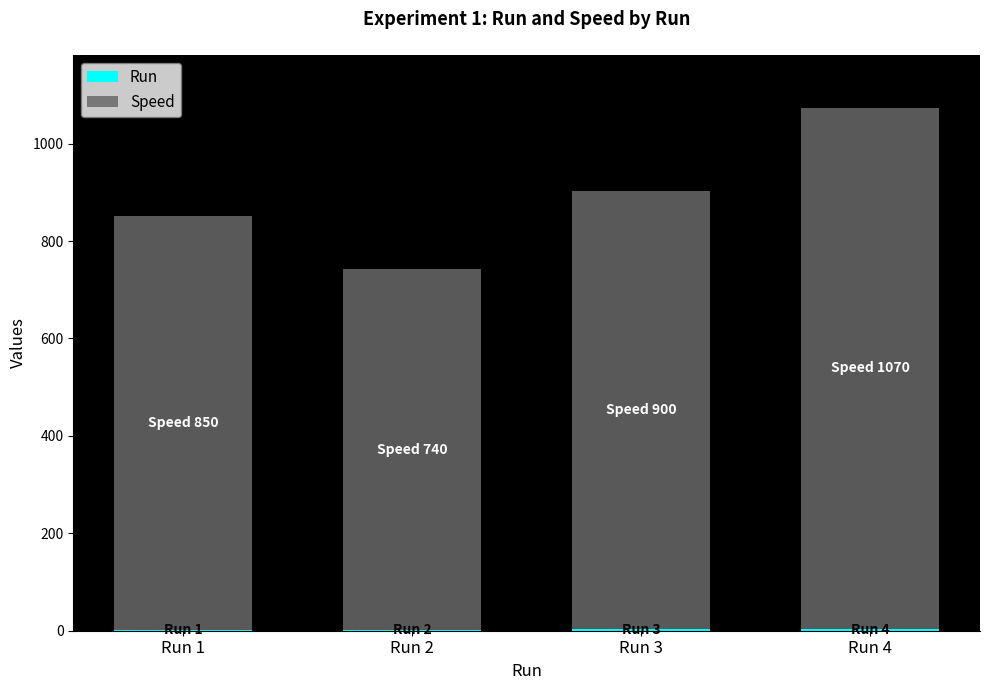

Count the number of categories in the chart.

4